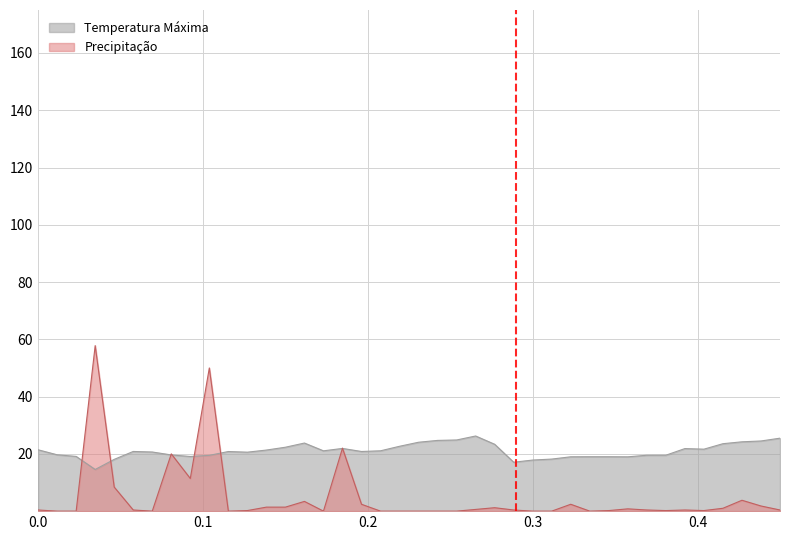

What is the sum of all Precipitação values?

193.0